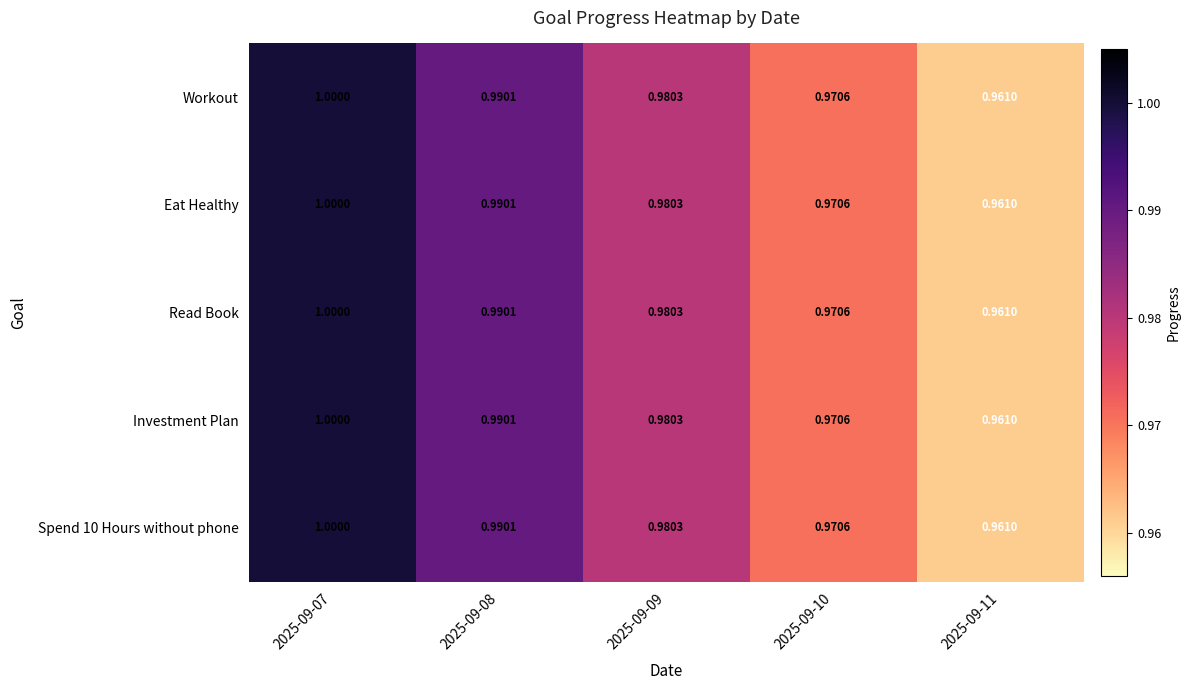

Is the value of Workout at 2025-09-11 greater than the value of Eat Healthy at 2025-09-10?

No